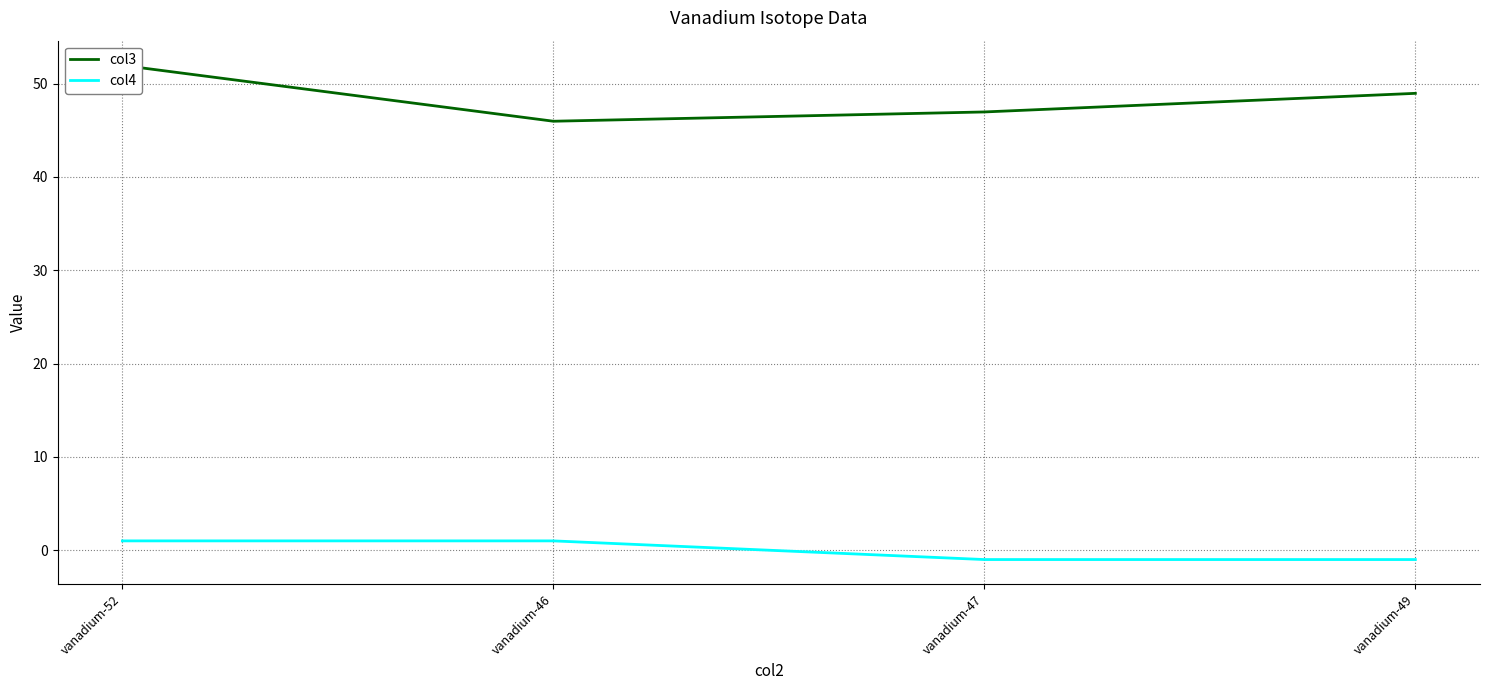

Read the col3 value at vanadium-47.

47.0